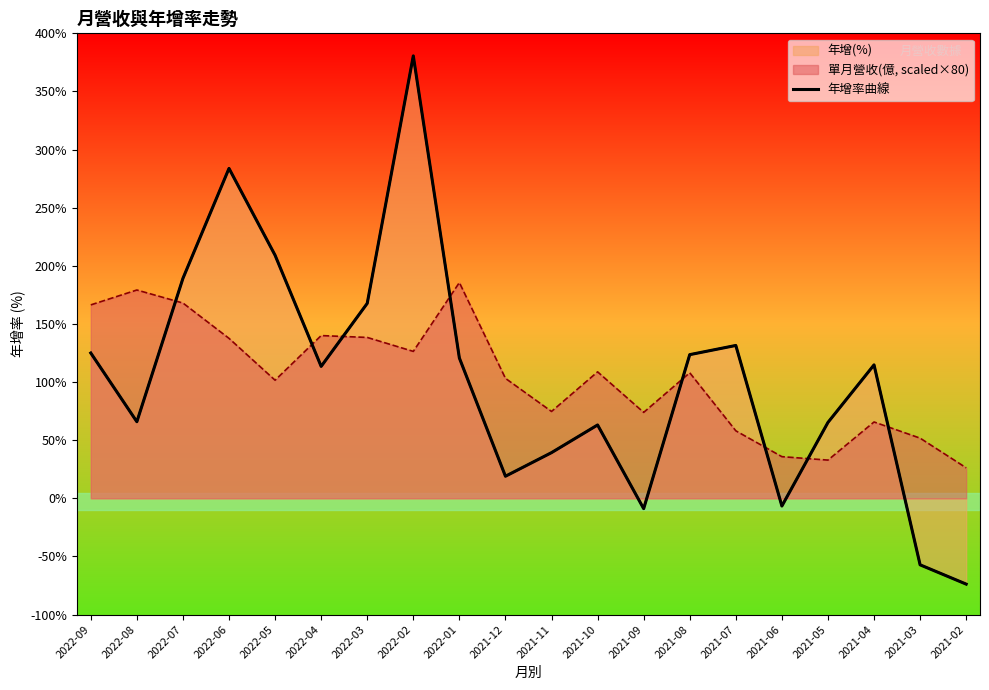

How many negative values are there?

4